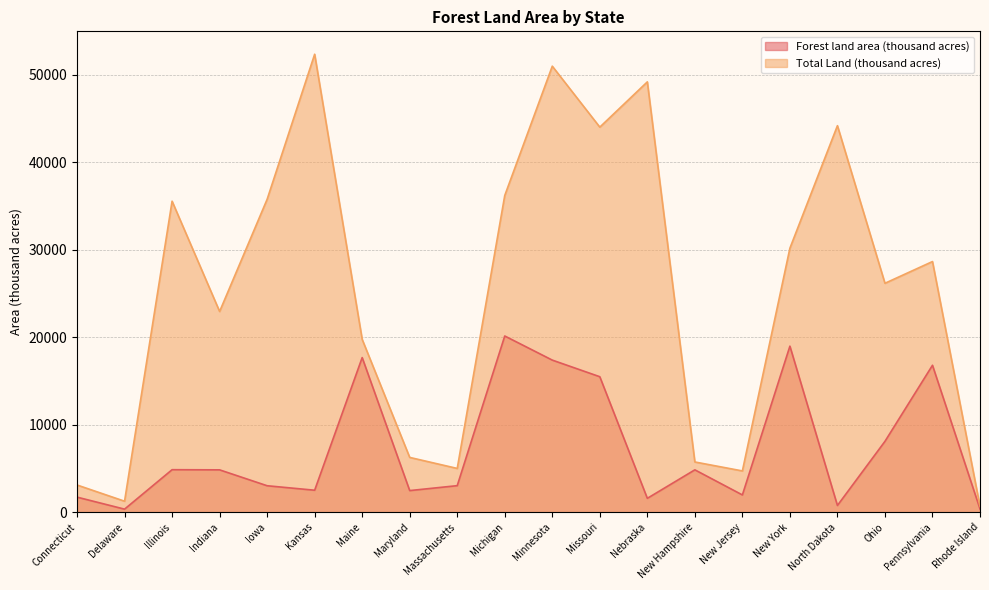

What is the difference between the maximum and minimum values in the Total Land (thousand acres) series?

51664